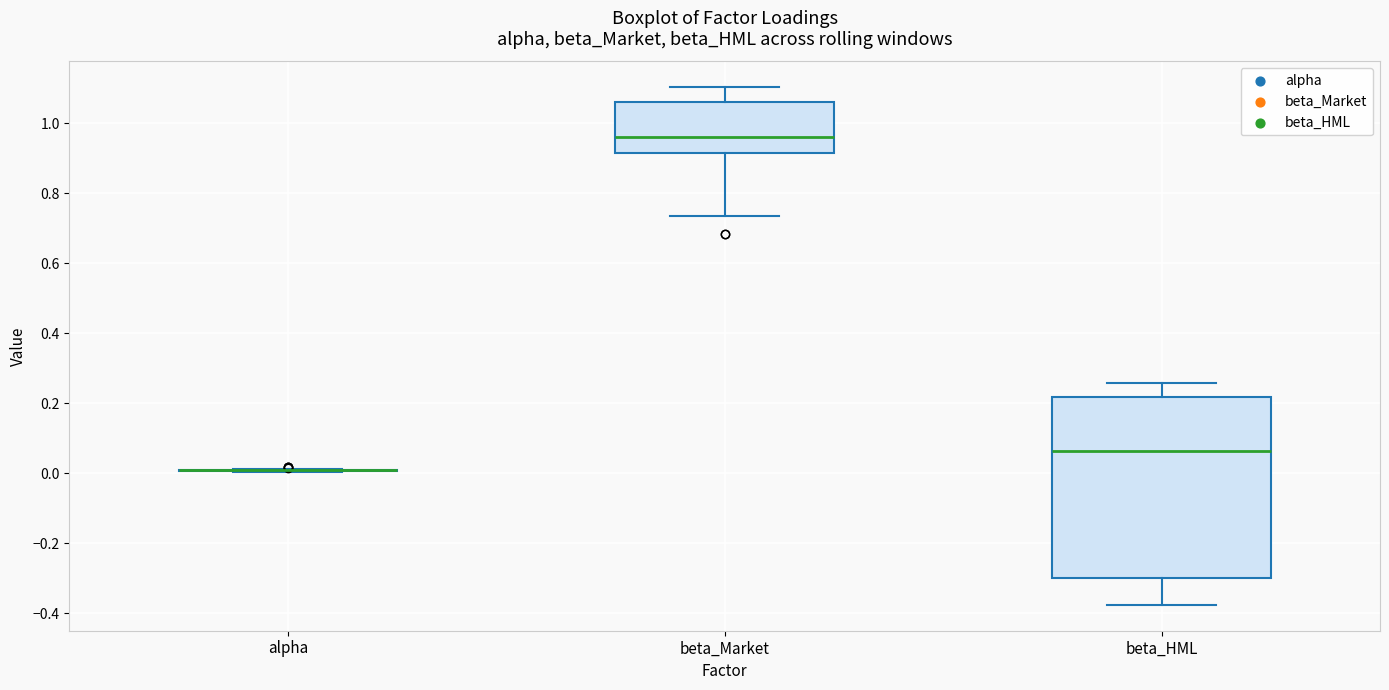

Where does the upper whisker of the box for beta_Market end on the y-axis? The values are not printed on the chart, so give them approximately, as read against the axis.

1.10